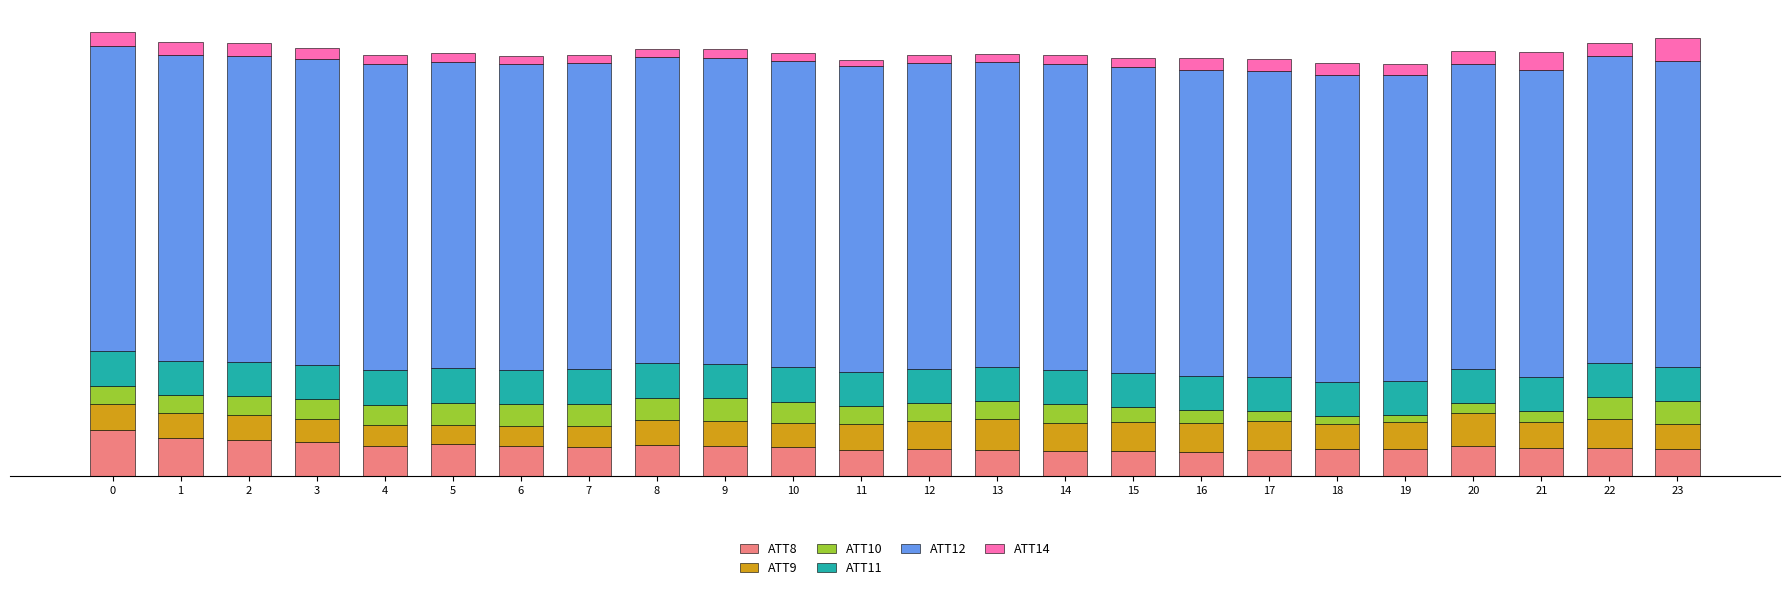

Which series changed the most between 2 and 13?

ATT8